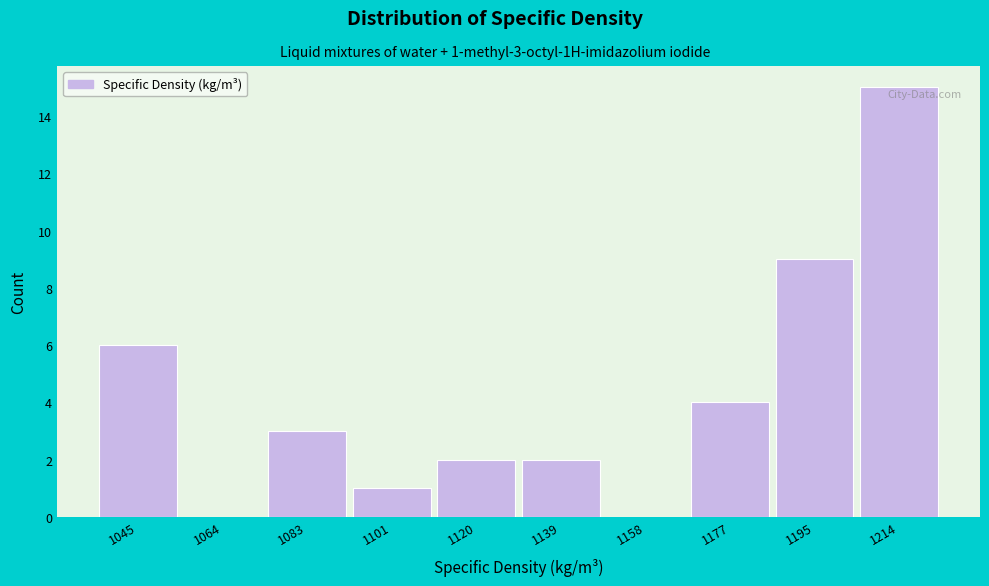

Reading left to right, extract all data points from this chart.

1045=6	1064=0	1083=3	1101=1	1120=2	1139=2	1158=0	1177=4	1195=9	1214=15